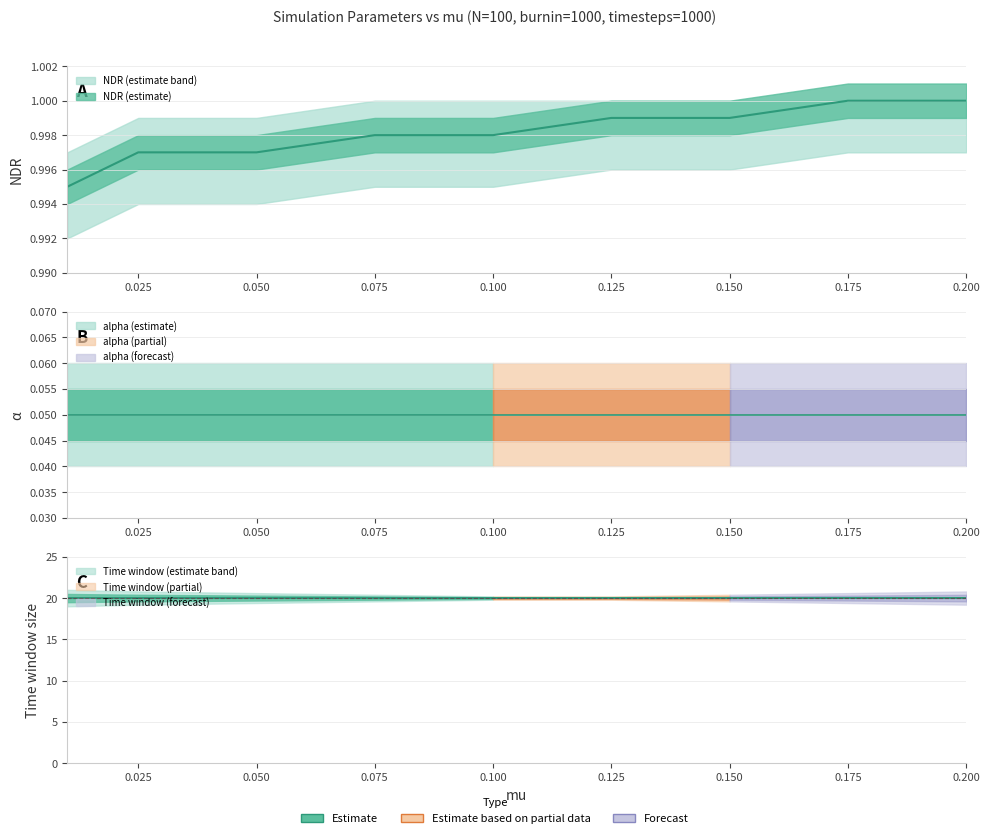

Between 0.125 and 0.05, which is larger?

0.125